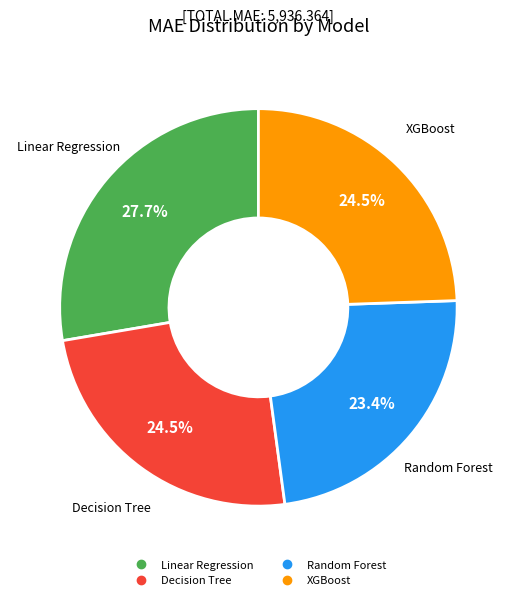

Is there a majority slice in this chart?

No